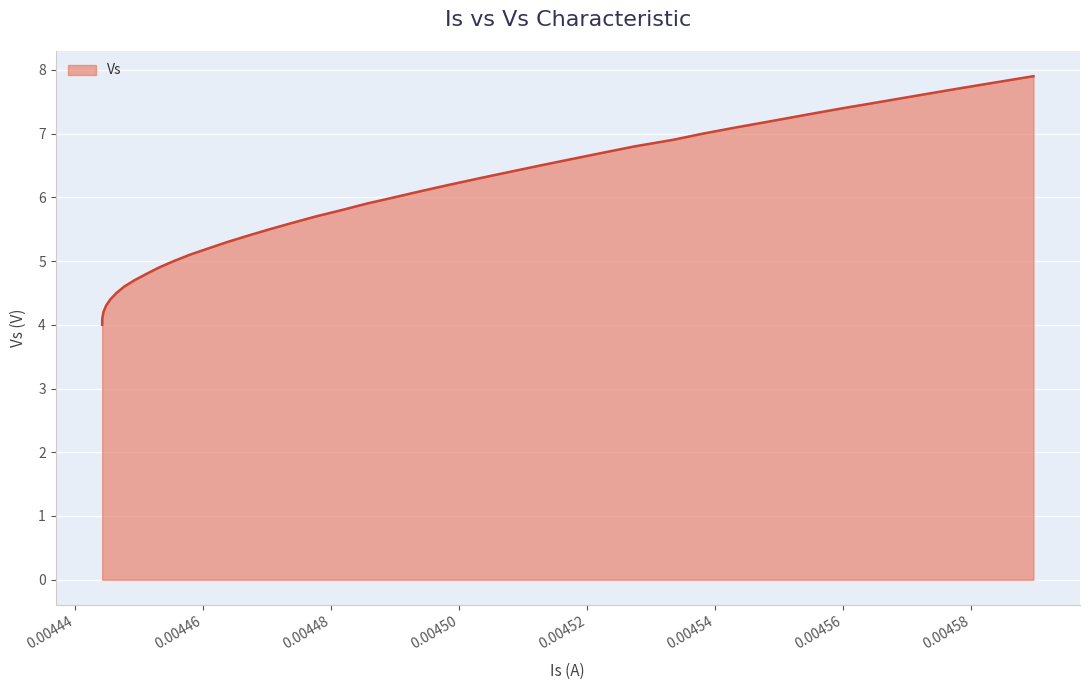

How many lines are shown in the chart?

1